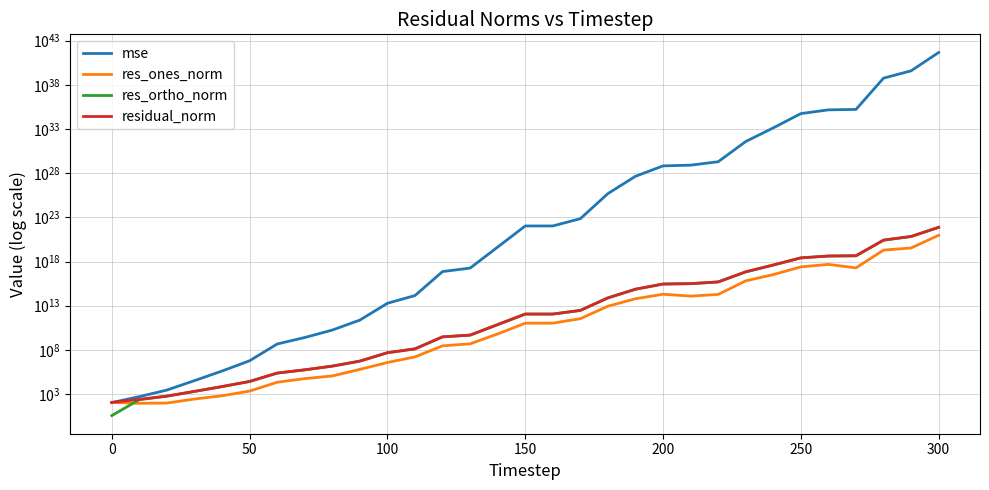

True or false: res_ones_norm has a value of 179906.6 at 350.

False